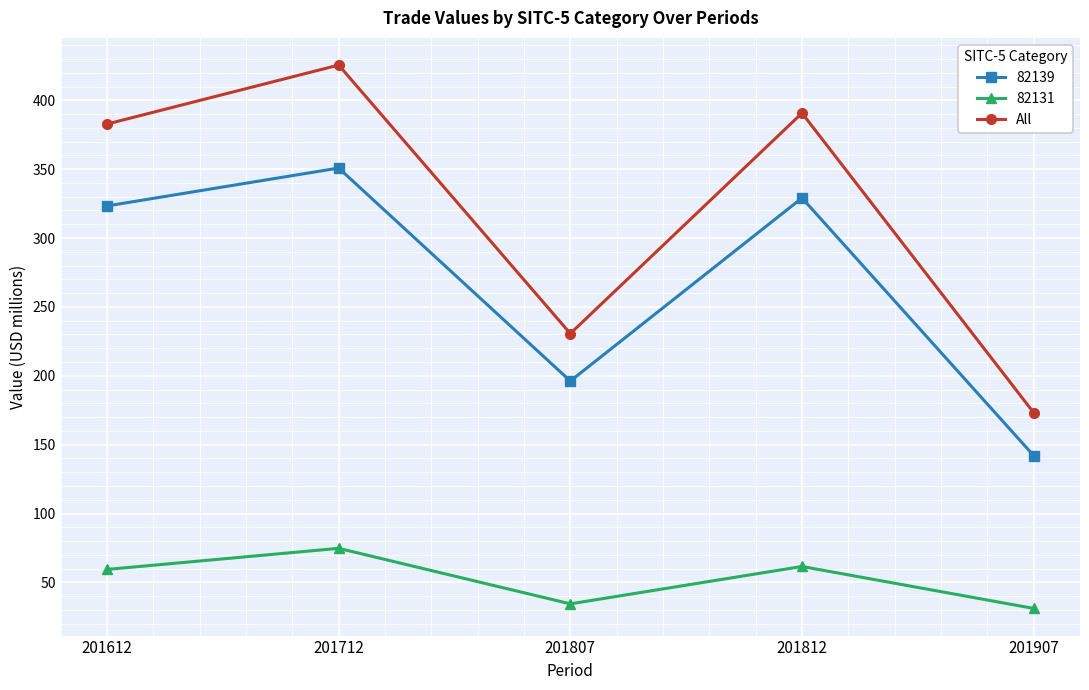

At 201812, list the series in order from largest to smallest.

All, 82139, 82131